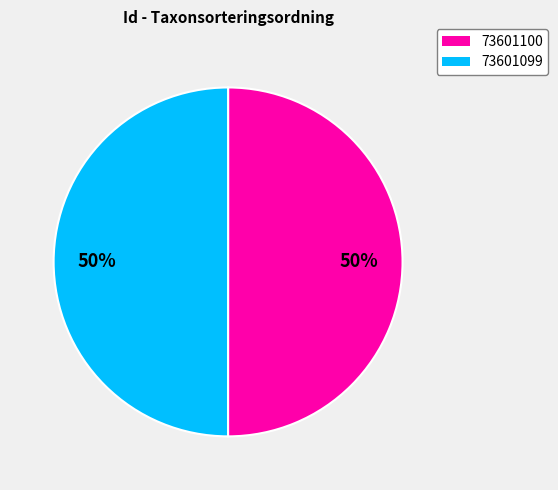

Count the number of slices in the pie.

2